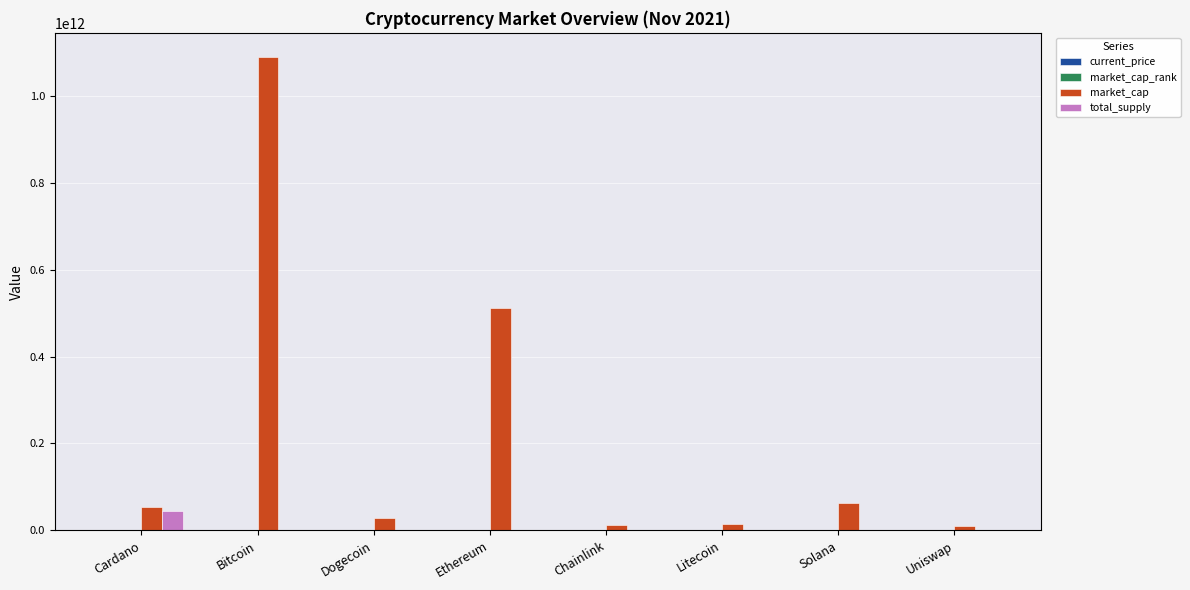

Which series has the largest total across all categories?

market_cap